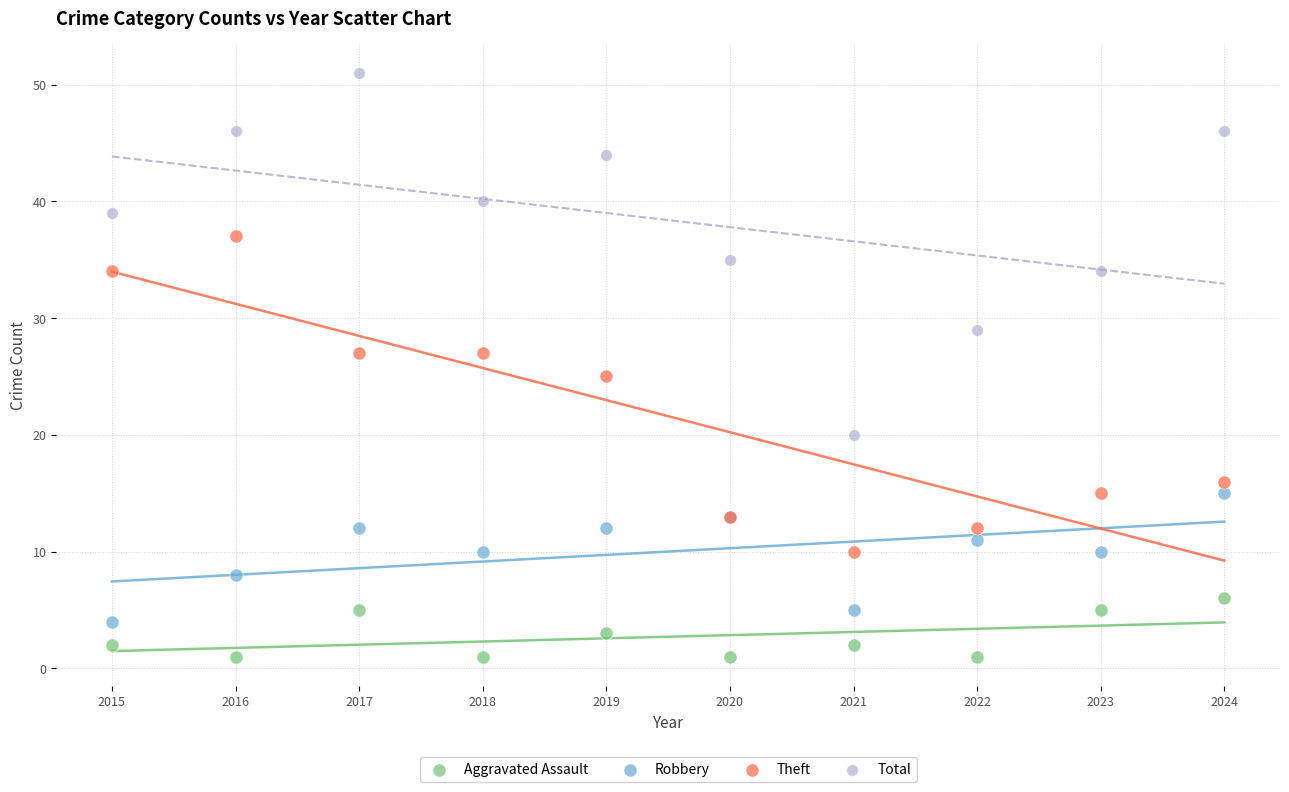

What is the X range (max minus min) for the scatter plot?

9